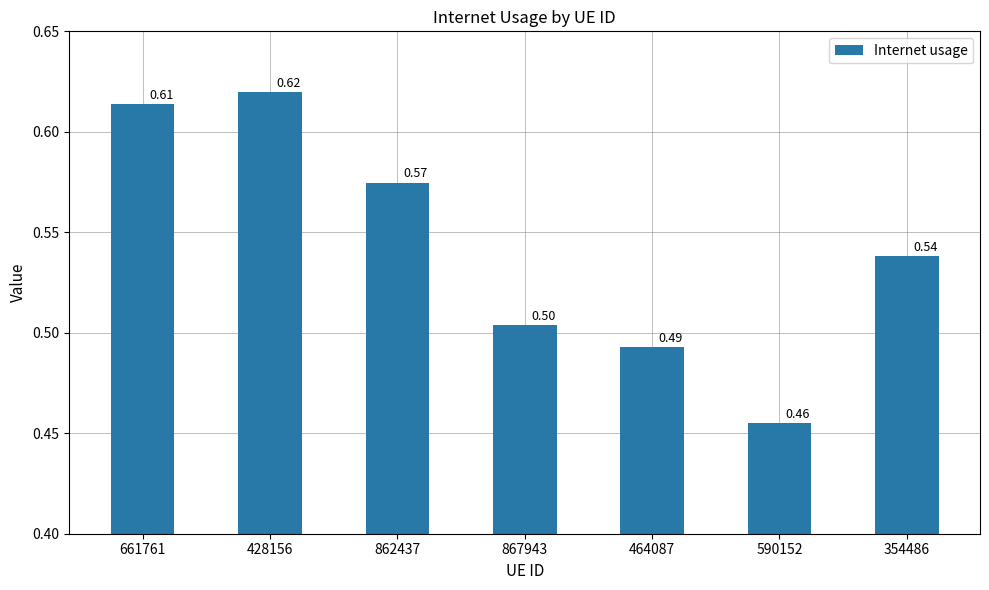

What is the difference between the maximum and second lowest values?

0.1